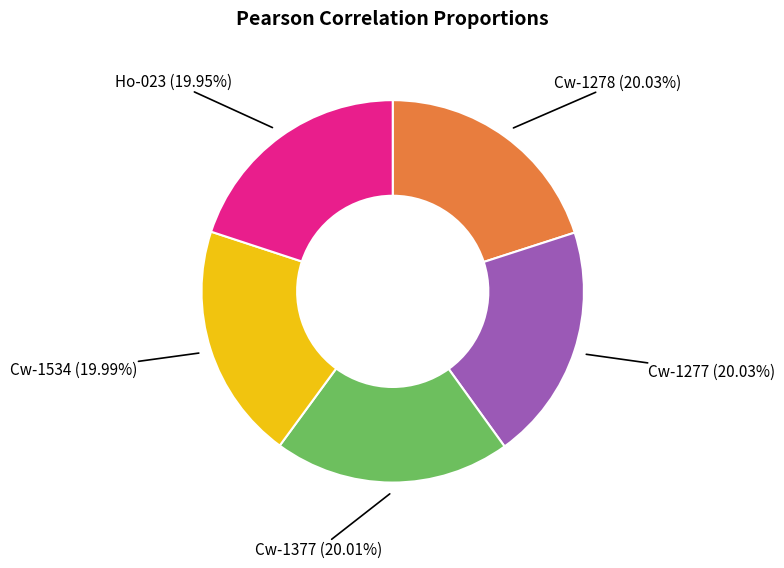

Does Ho-023 account for over 50% of the chart?

No